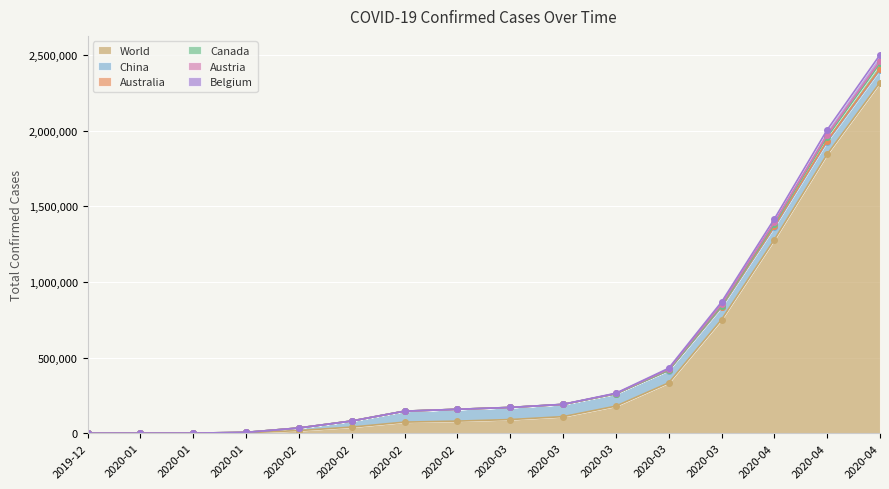

At how many categories does at least one series exceed 1806487?

2